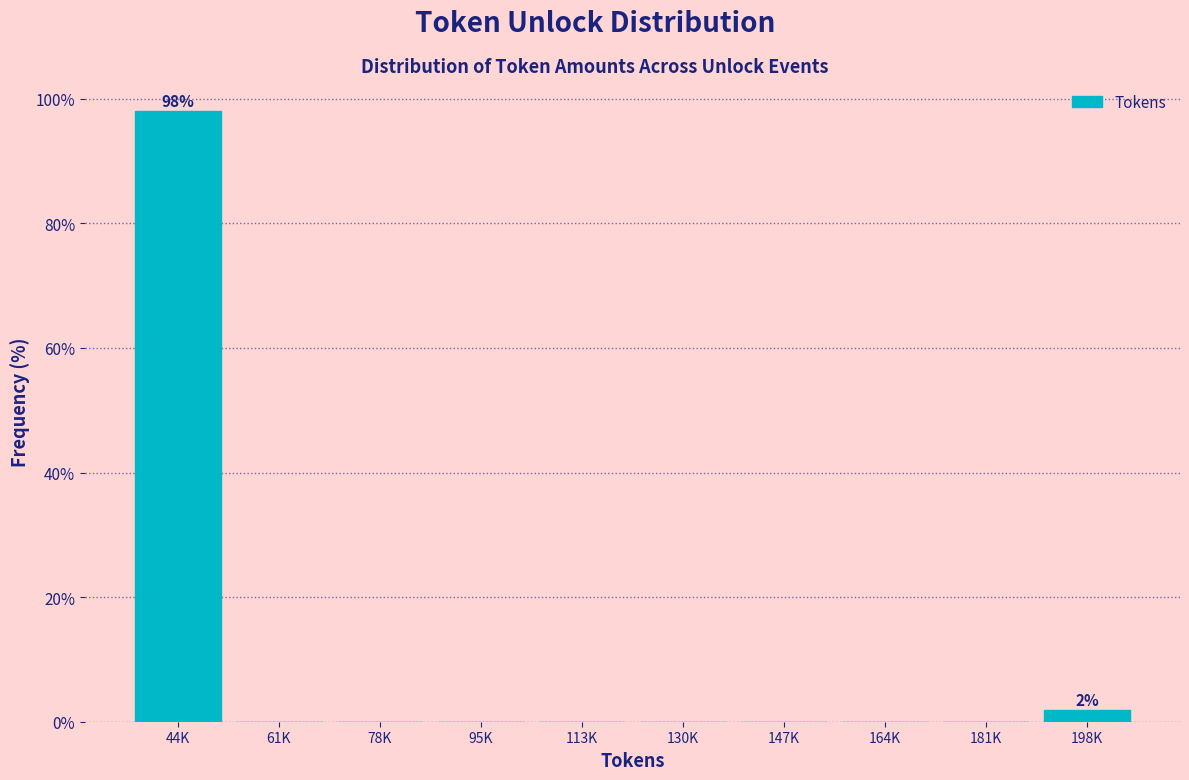

Reading left to right, transcribe all the data shown in this chart.

44K=98.1	61K=0.0	78K=0.0	95K=0.0	113K=0.0	130K=0.0	147K=0.0	164K=0.0	181K=0.0	198K=1.9